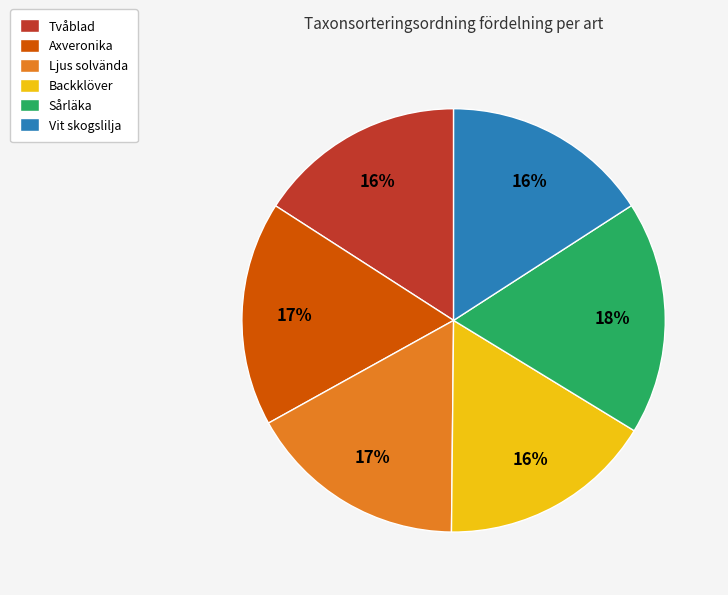

Do Backklöver and Vit skogslilja together represent more than half of the pie?

No